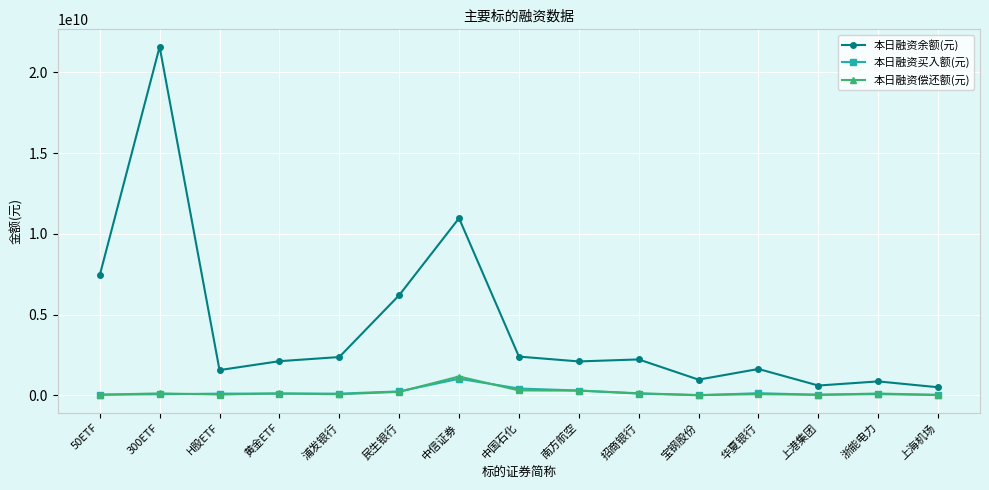

What is the difference between the 本日融资买入额(元) values at 上海机场 and 黄金ETF?

87645671